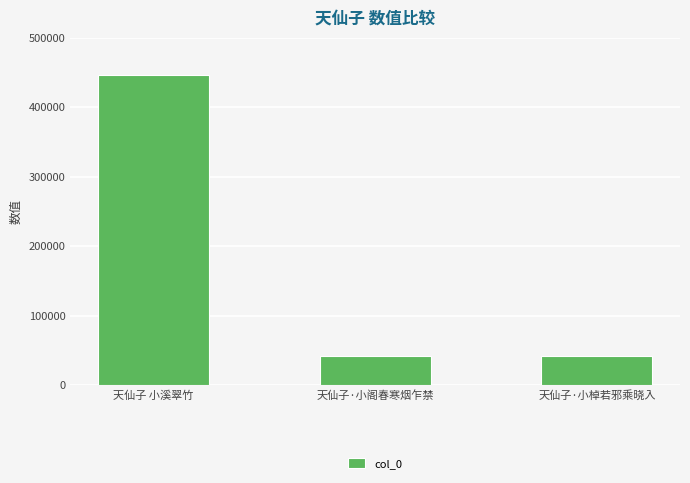

What is the difference between the maximum and minimum values?

404298